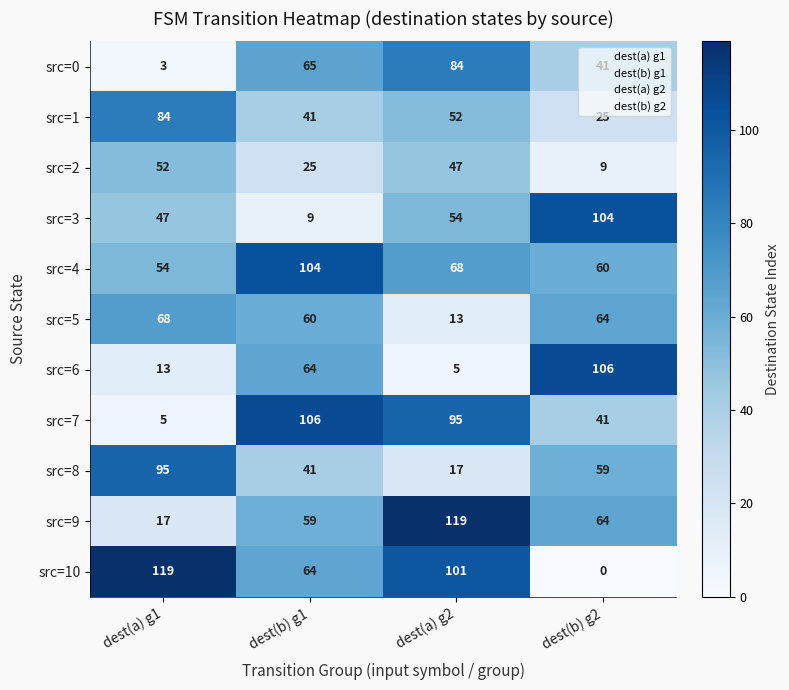

Which category has the lowest value in the src=5 series?

dest(a) g2